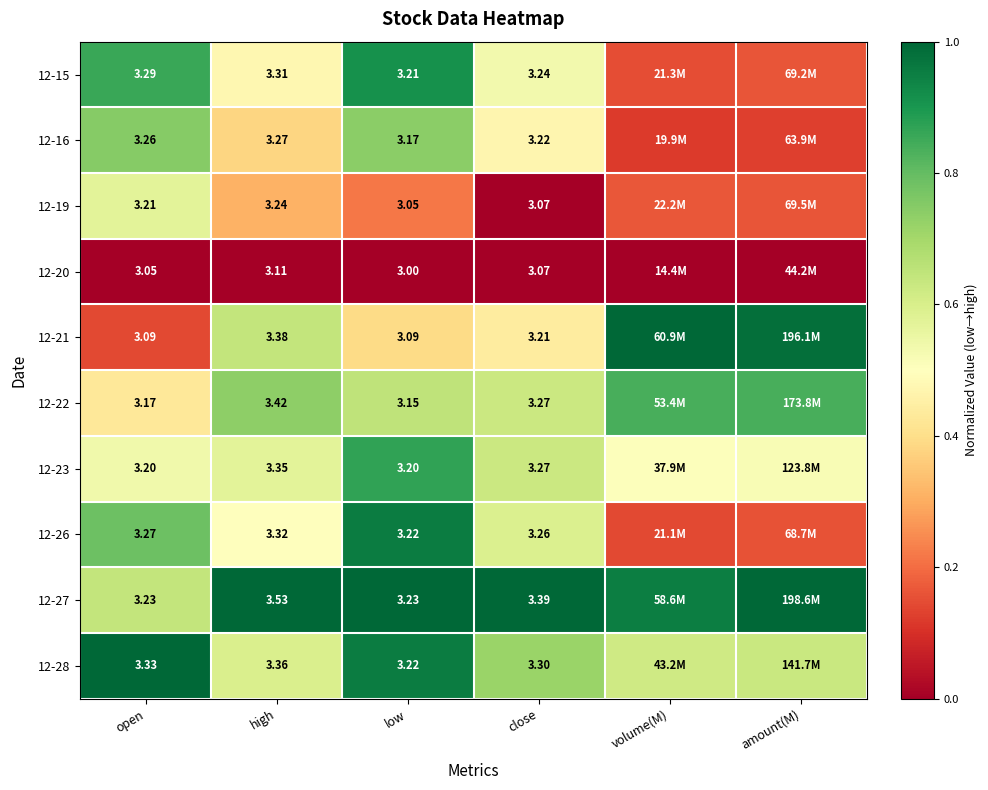

The value of 12-27 at amount(M) is 1.0. True or false?

True